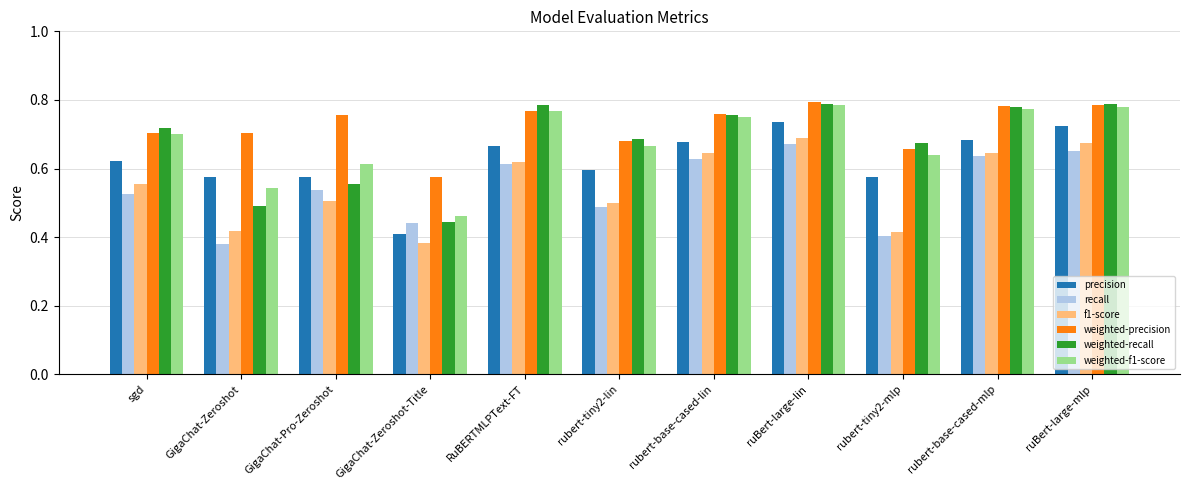

How many series are shown in this chart?

6